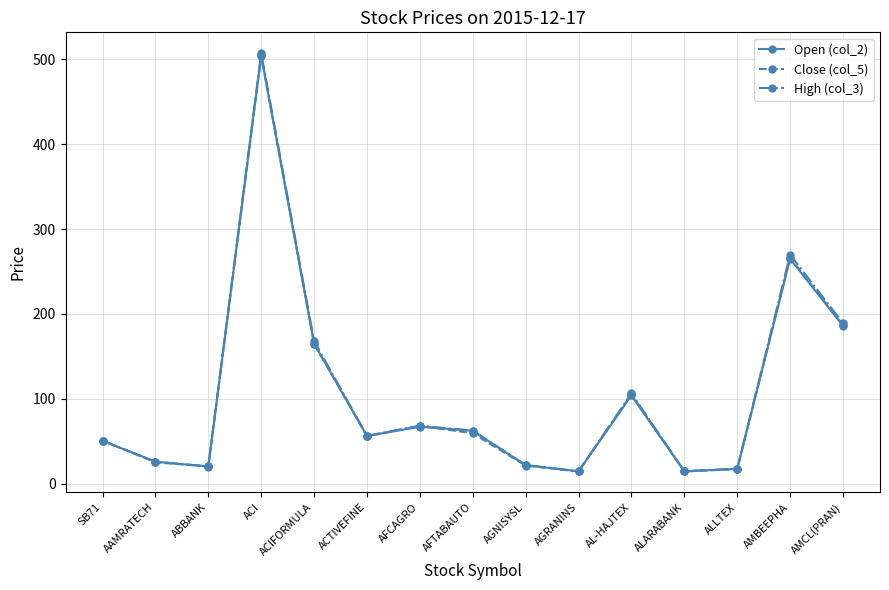

What is the minimum value for Open (col_2)?

14.4